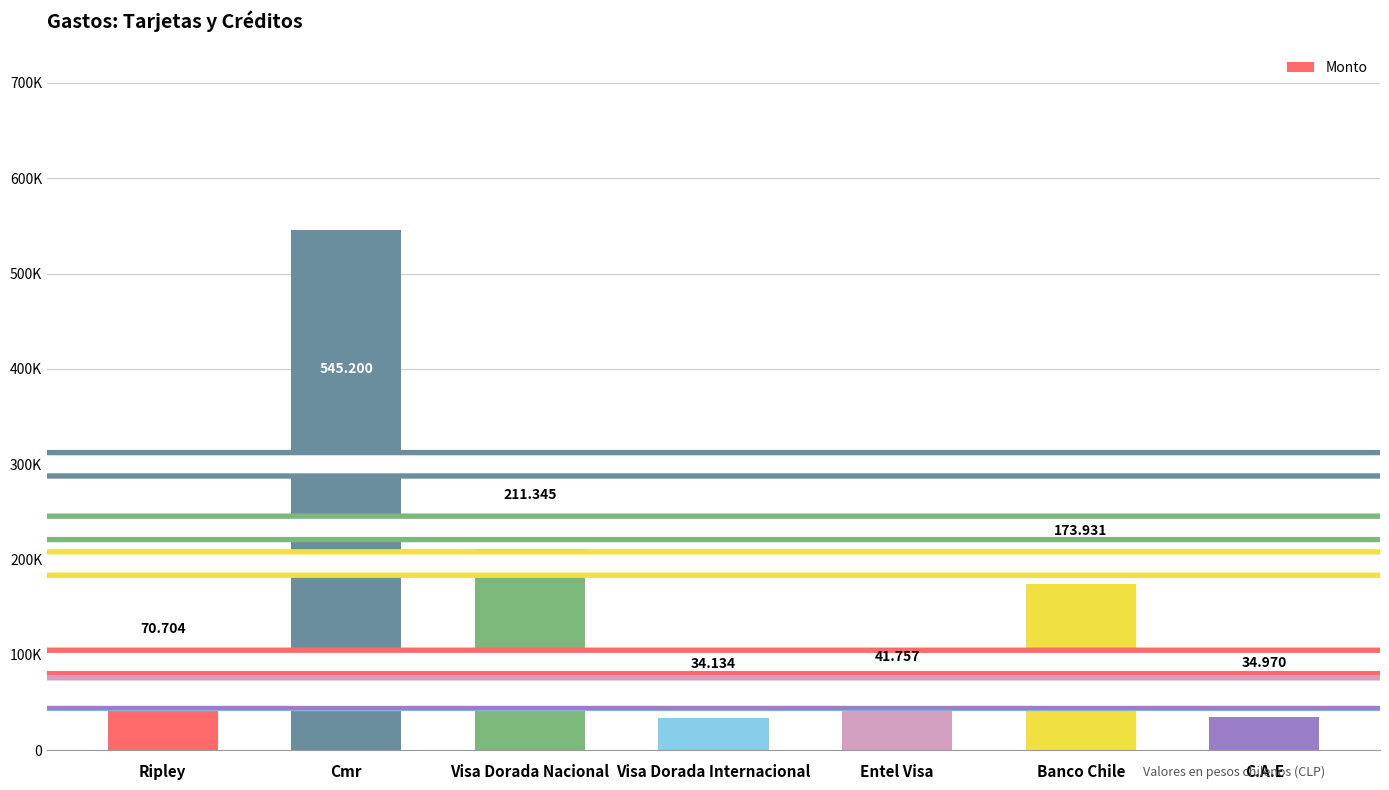

What is the average value?

158863